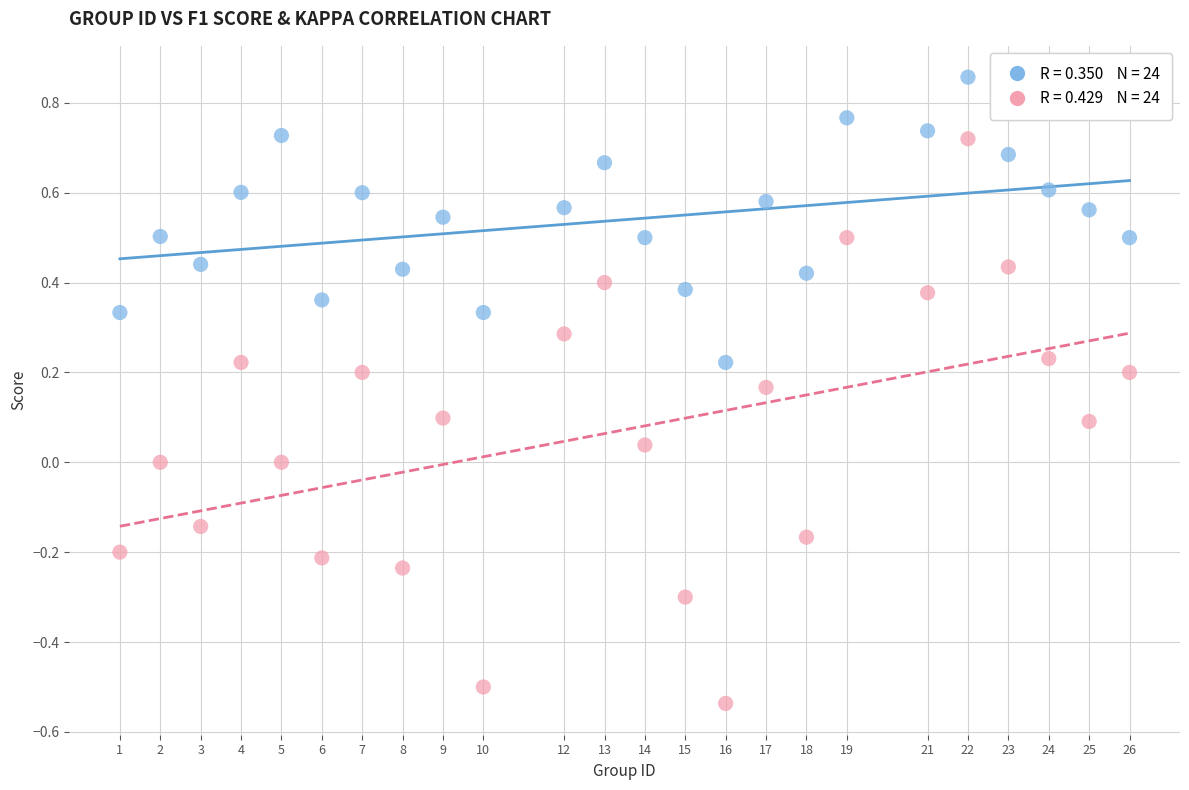

Across all data points, what is the range of X values (max minus min)?

25.0